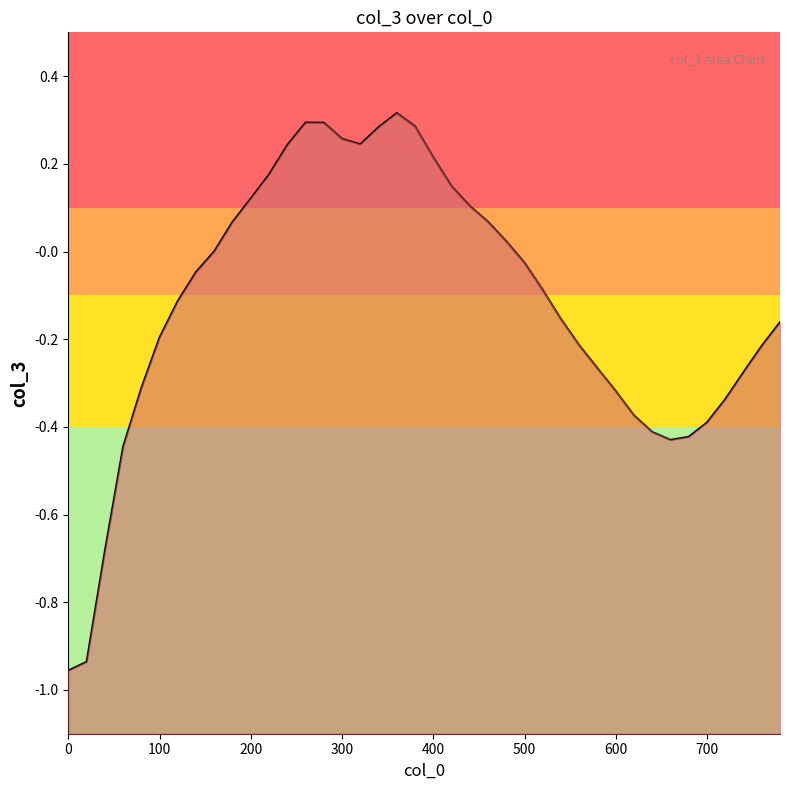

What is the value of the 21st point from the left?

0.2